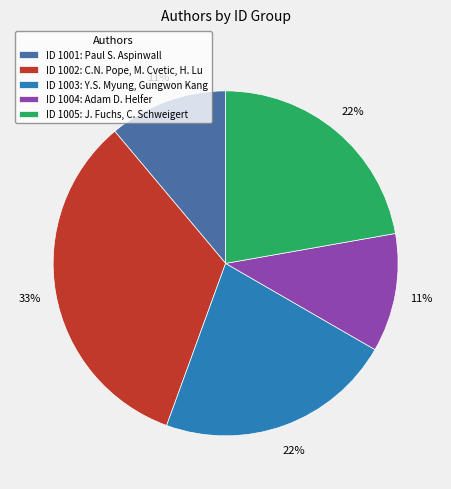

To the nearest percent, what portion does ID 1004: Adam D. Helfer represent?

11%